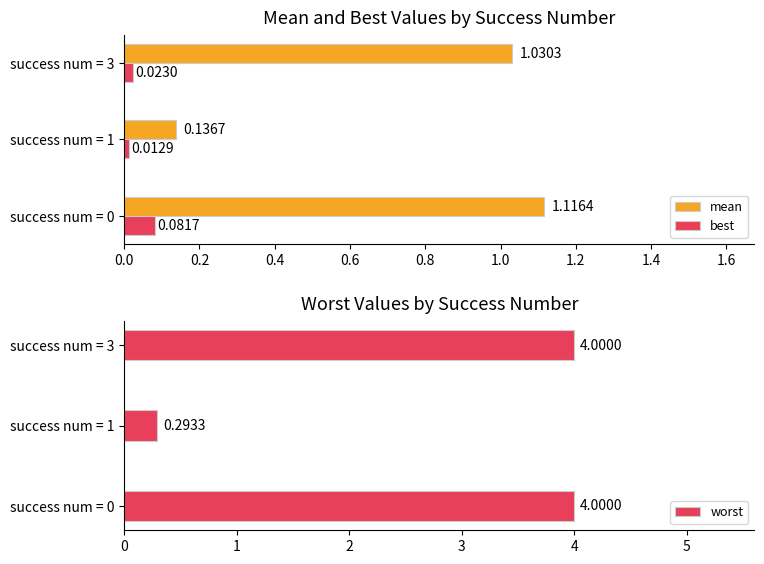

Reading left to right, extract all data points from this chart.

mean: 1.1	0.1	1.0
best: 0.1	0.0	0.0
worst: 4.0	0.3	4.0